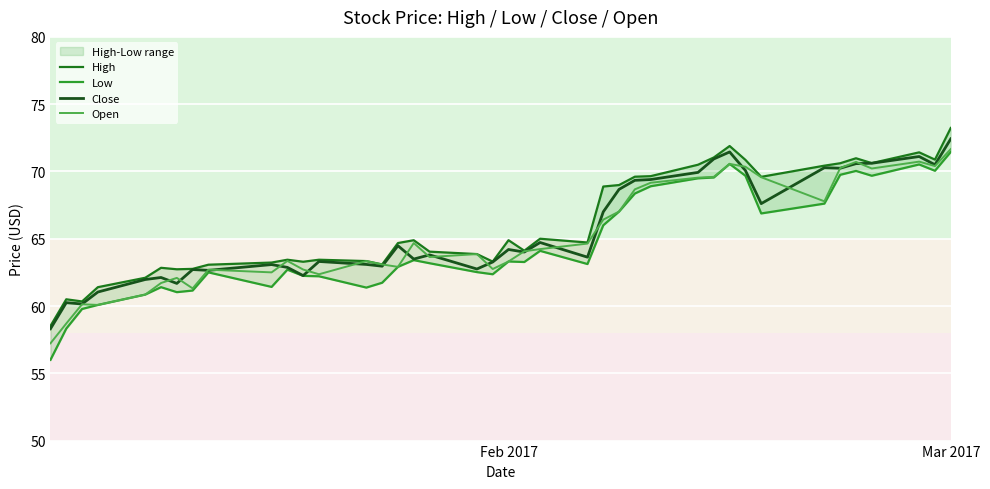

What is the maximum value for Close?

72.4